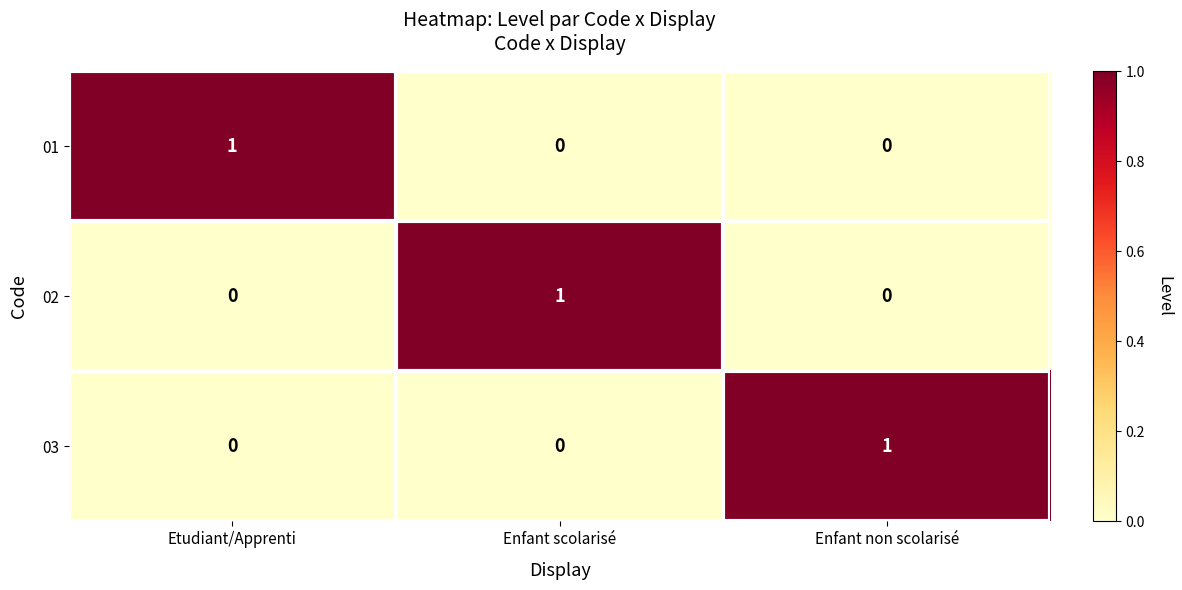

True or false: 01 has a value of 1 at Enfant scolarisé.

False